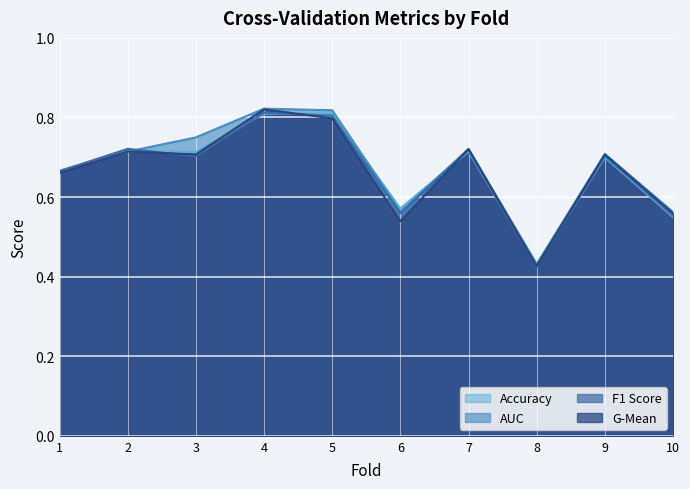

The value of g_mean at 1 is 0.7. True or false?

True